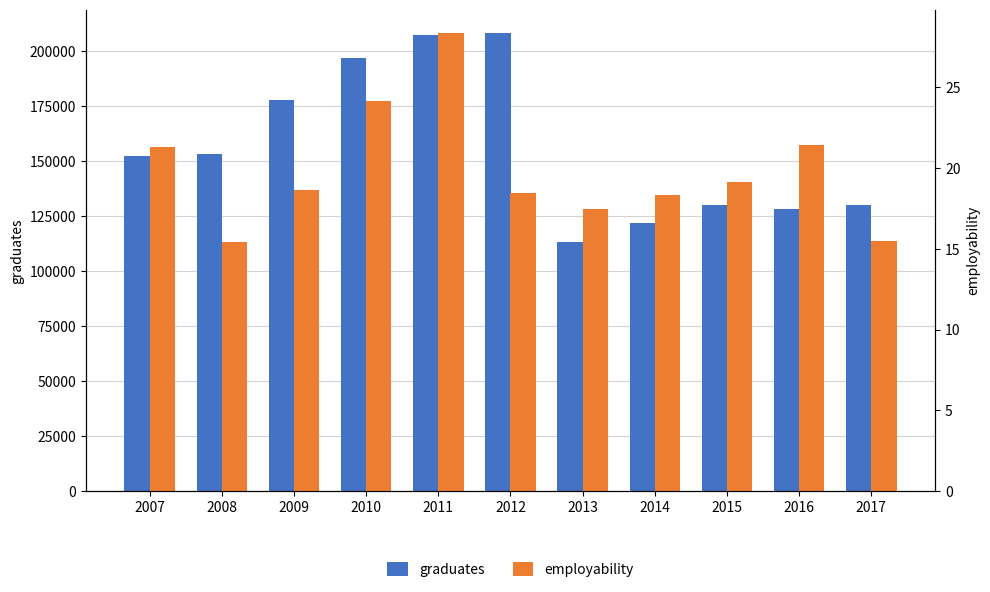

What is the minimum value shown in the chart?

15.4